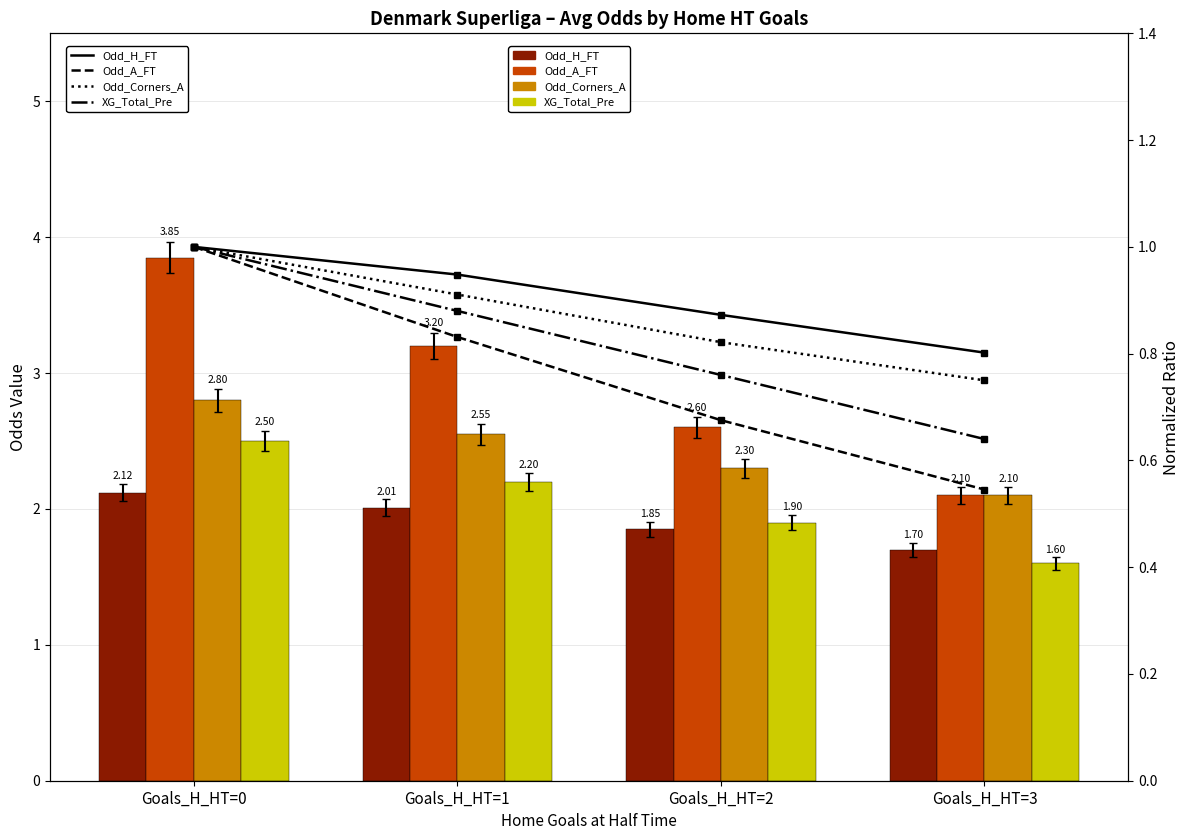

Does the chart contain any negative values?

No